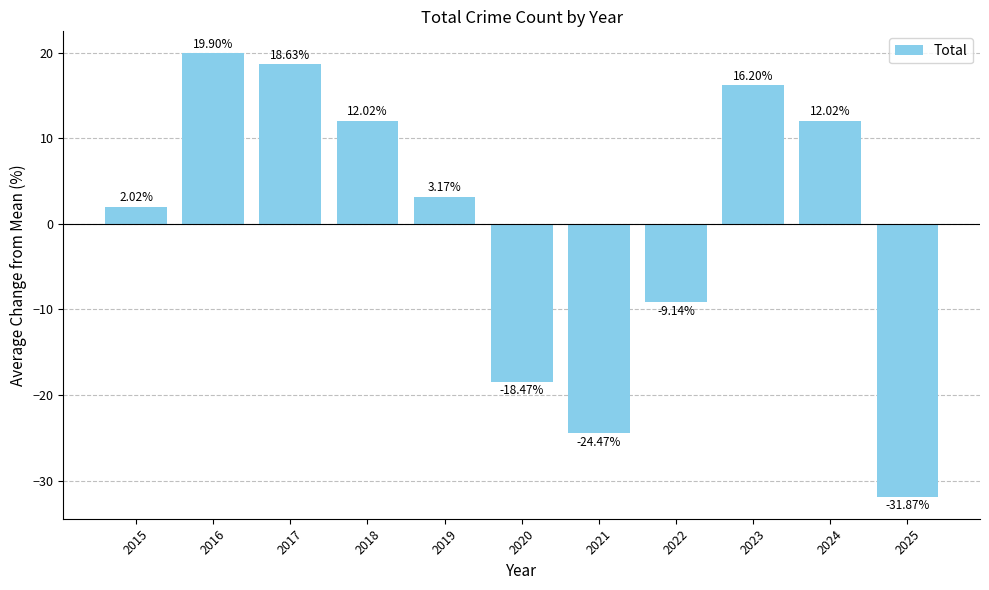

How many series are shown in this chart?

1